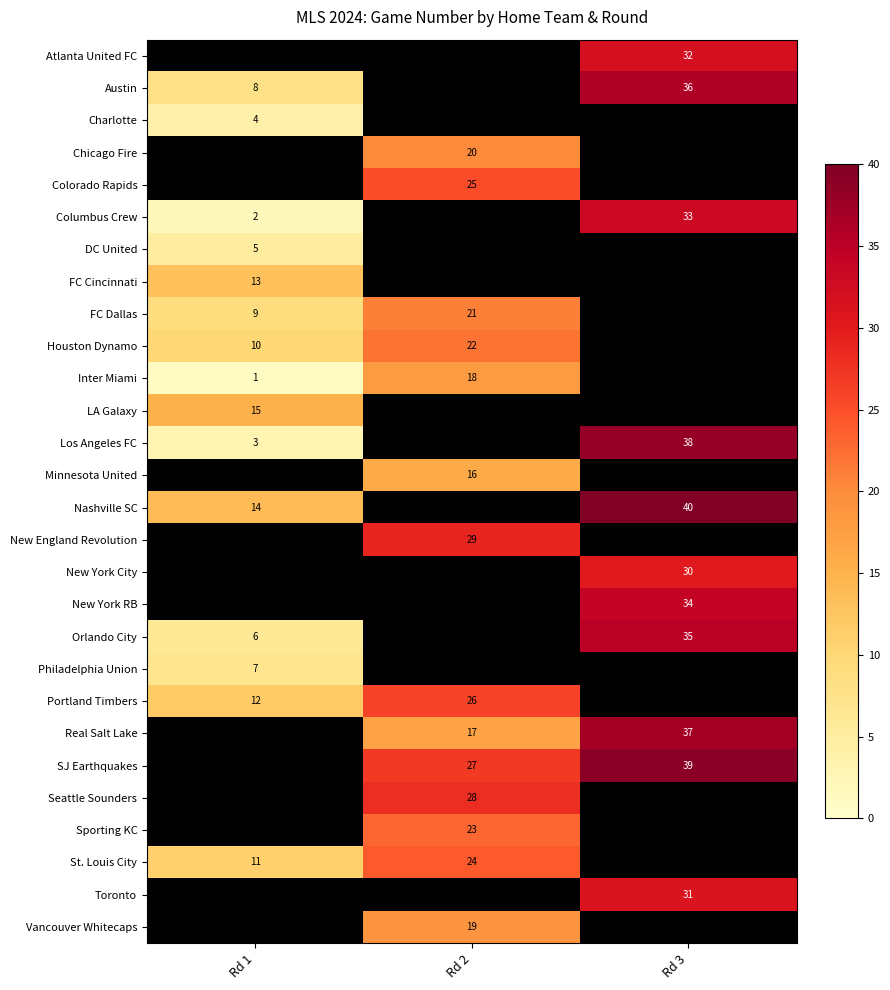

At how many categories does at least one series exceed 12?

3